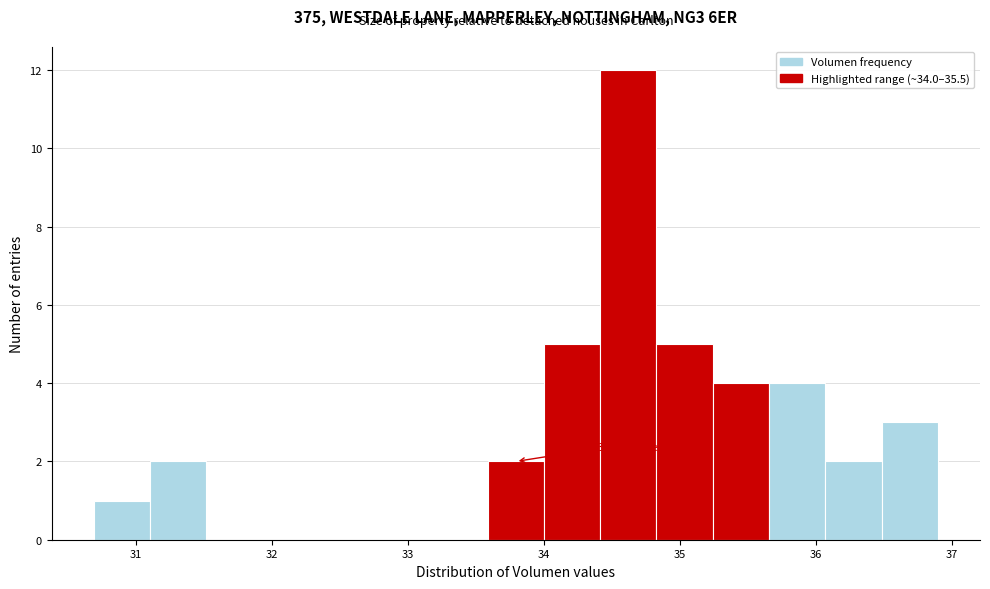

Which range on the x-axis has the tallest bar?

34.4 to 34.8